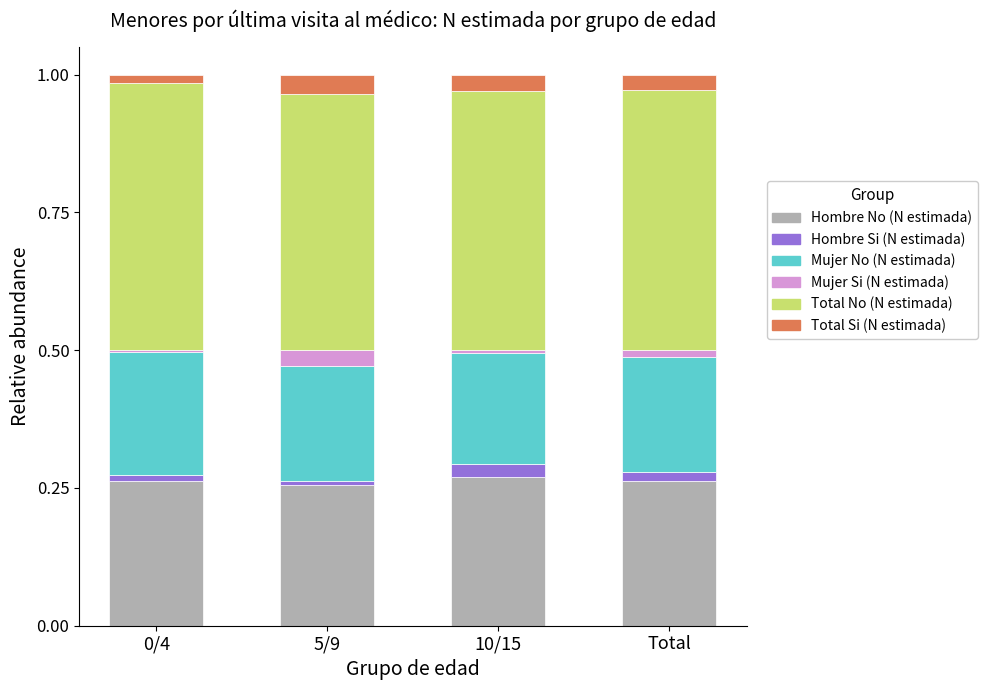

The Hombre No (N estimada) series shows 0.1 at Total. True or false?

False